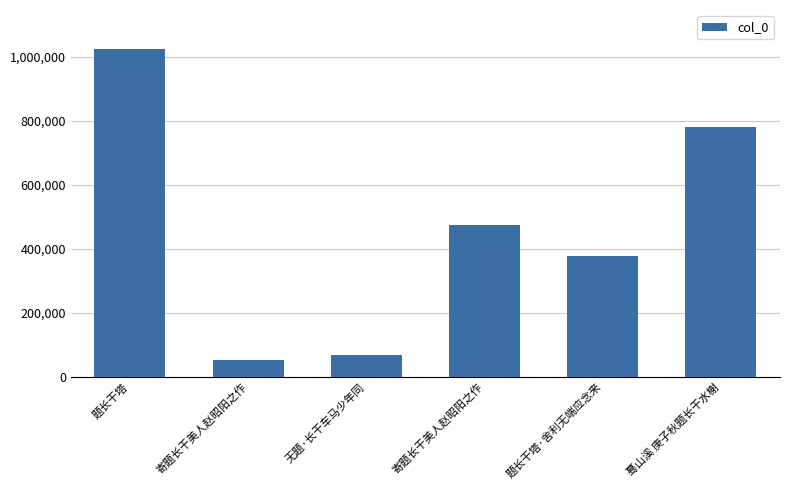

How many bars are there in total?

6